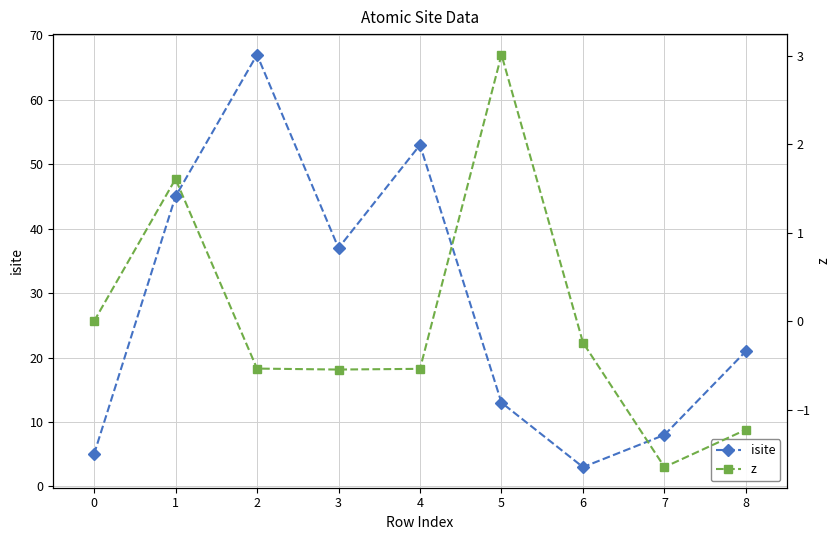

True or false: isite has a value of 6.2 at 8.

False